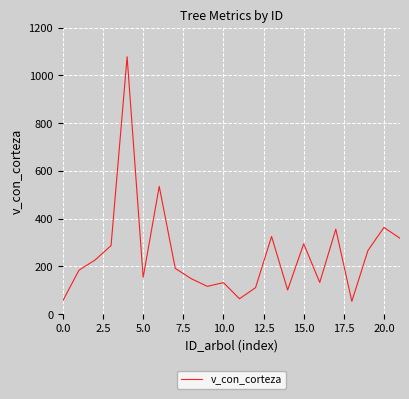

What is the difference between the second highest and second lowest values?

478.7